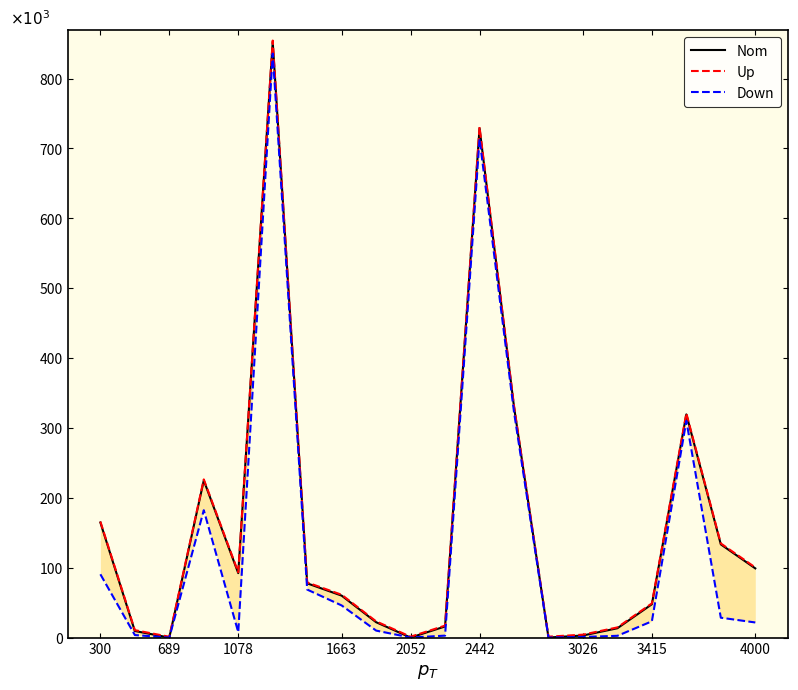

Where does the Nom series first go above 77642?

300